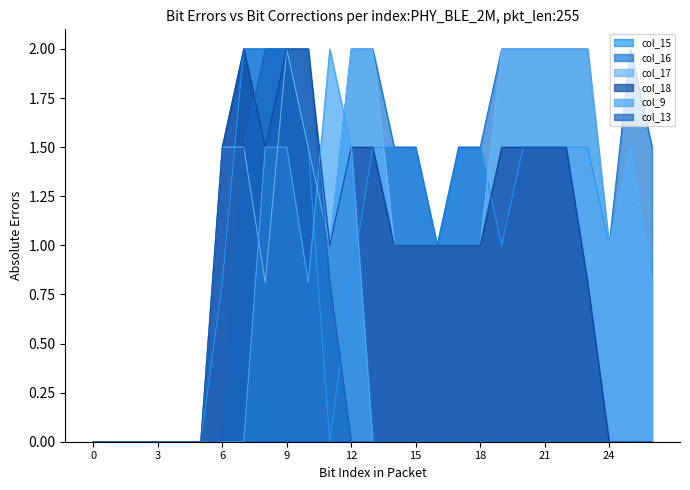

What are all the series names shown in the legend?

col_15, col_16, col_17, col_18, col_9, col_13